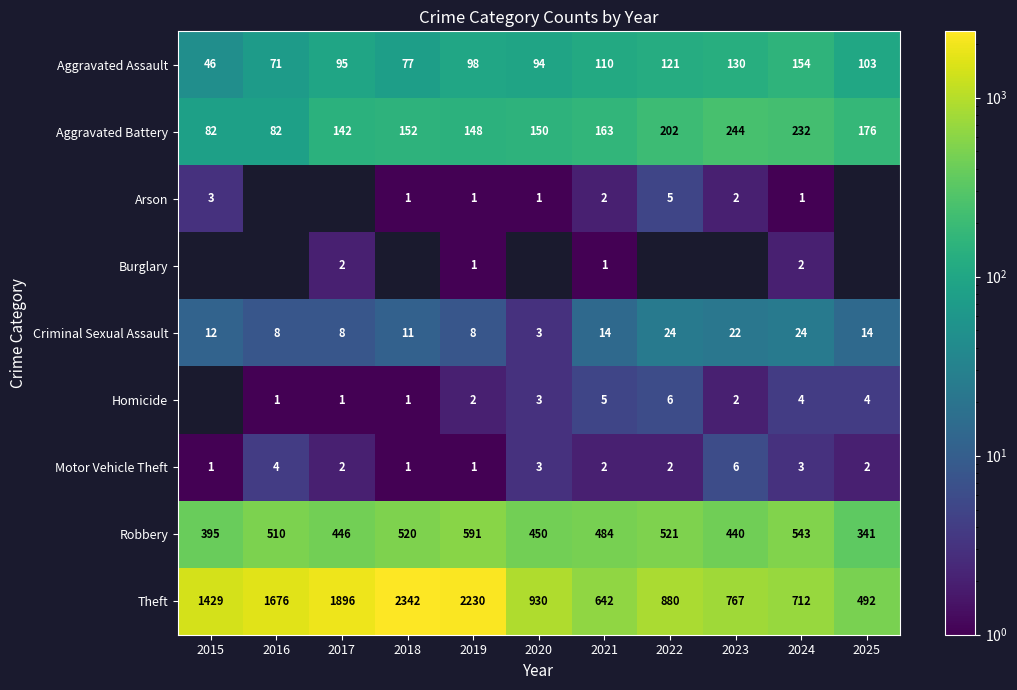

What is the highest value of the Motor Vehicle Theft series?

6